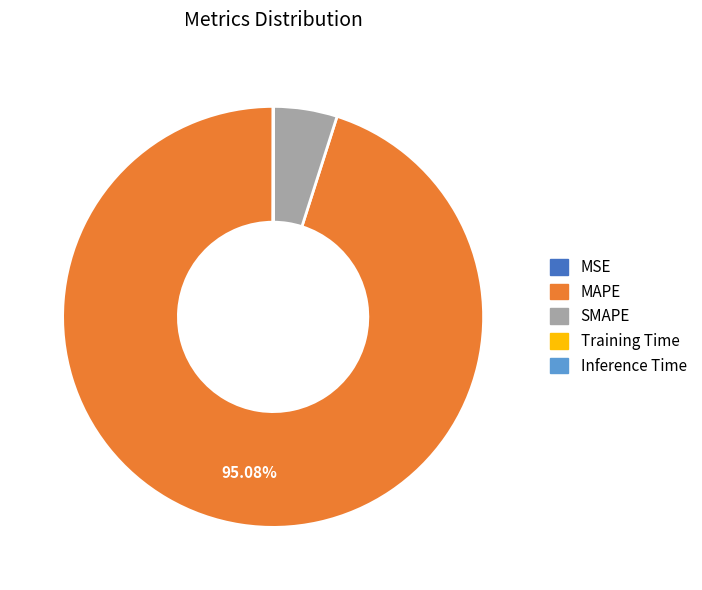

Which category has the biggest portion of the pie?

MAPE